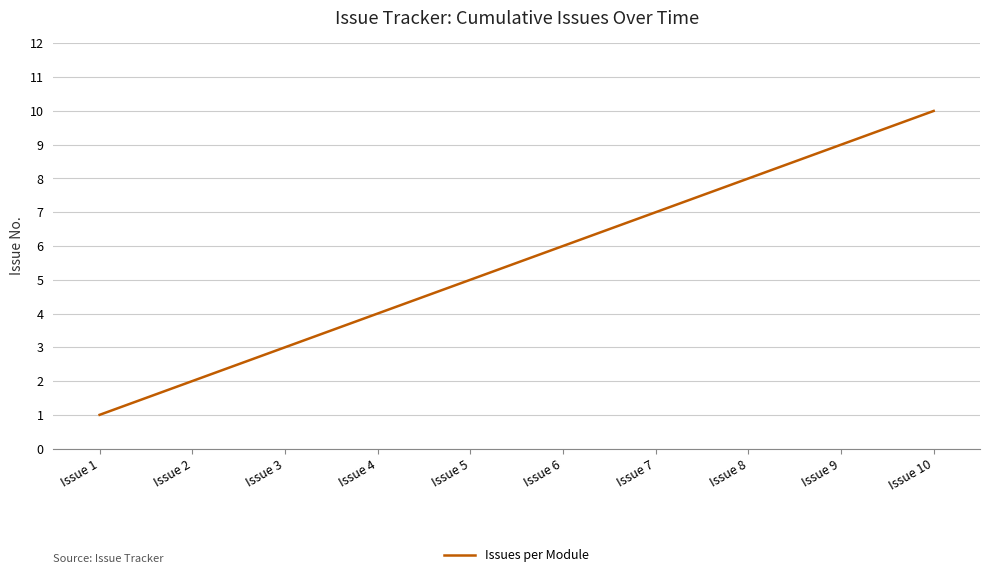

Which has a higher value, Issue 6 or Issue 2?

Issue 6